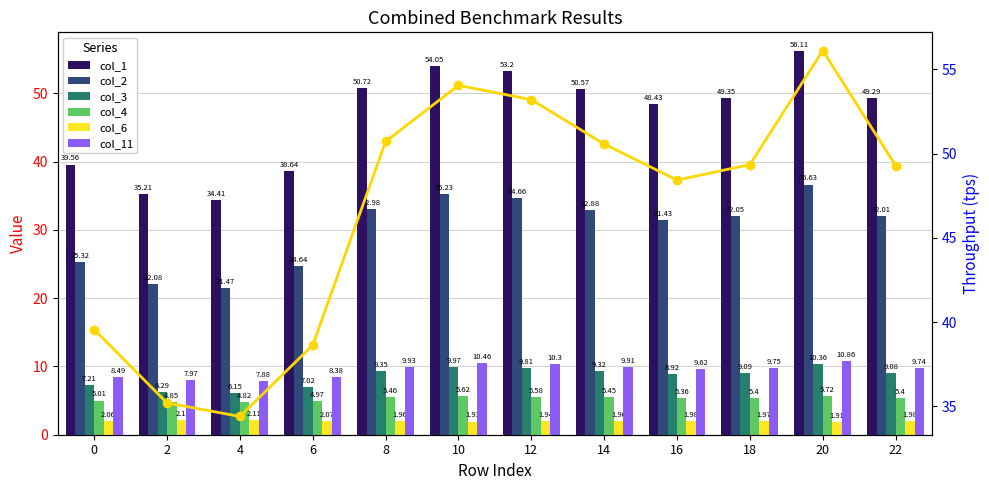

Is the value of col_1 at 6 greater than the value of col_11 at 22?

Yes